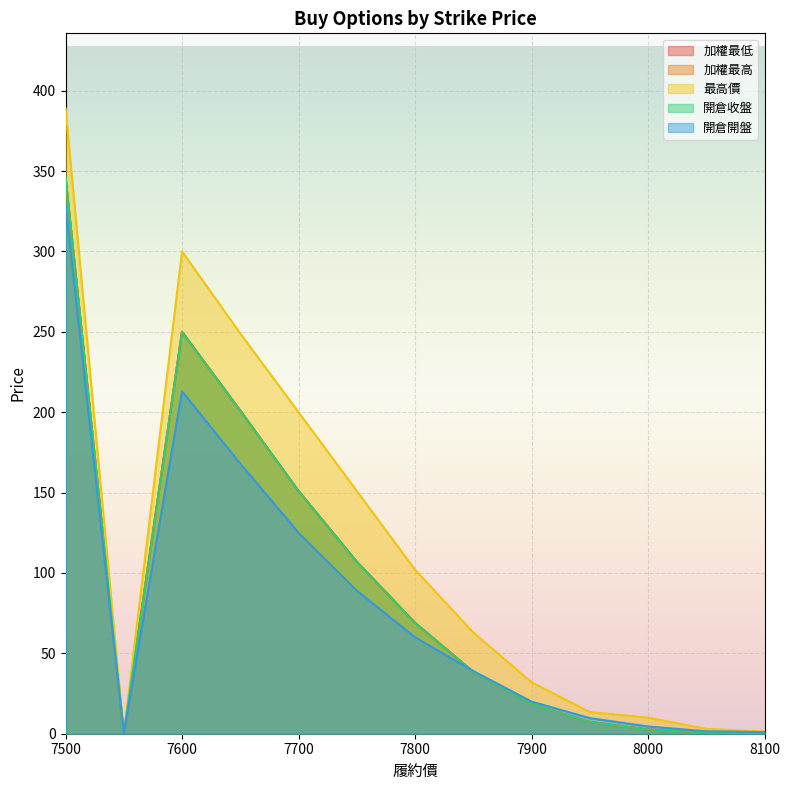

Is it true that 加權最低 equals 201.0 at 7650?

True